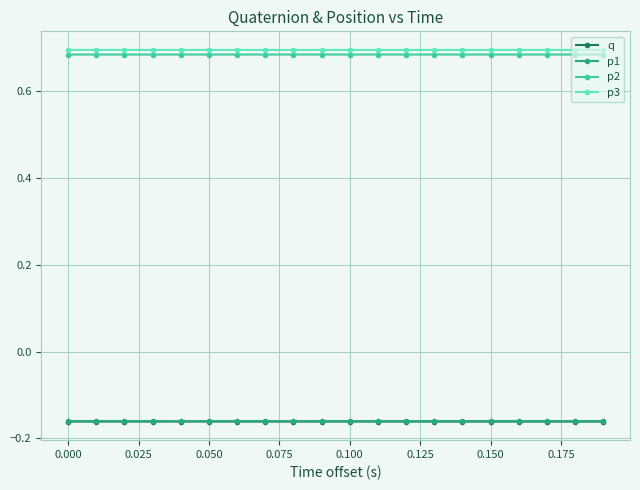

True or false: q and p3 cross at least once.

False